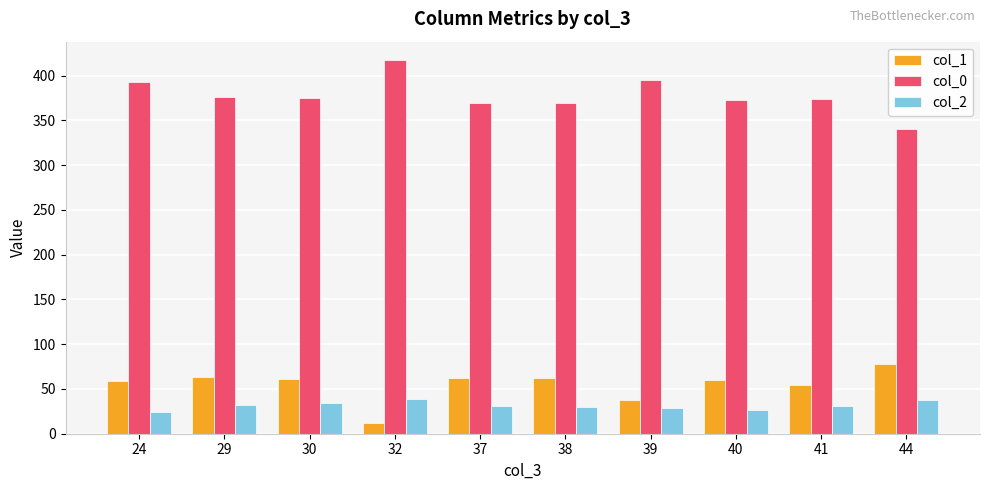

What is the highest value of the col_1 series?

78.0